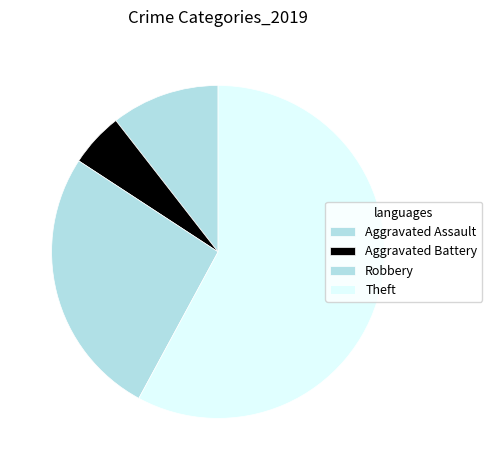

How many slices are in this pie chart?

4